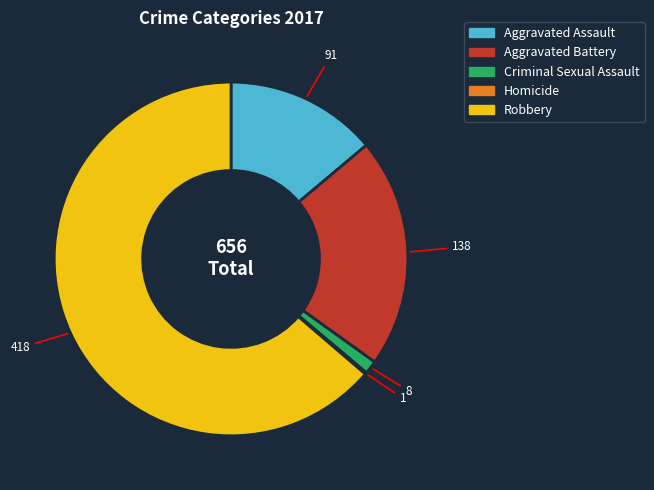

Is there any slice that represents more than half of the pie?

Yes